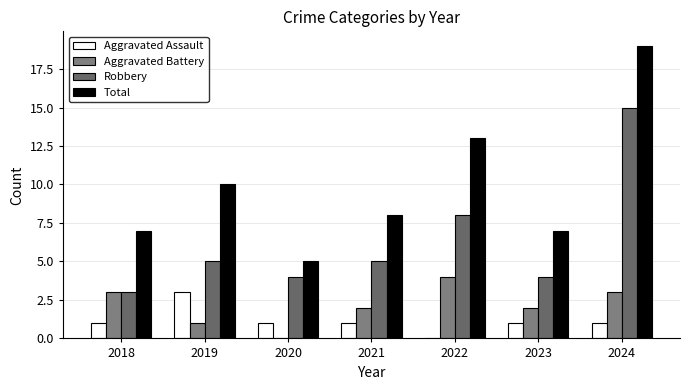

At 2022, list the series in order from smallest to largest.

Aggravated Assault, Aggravated Battery, Robbery, Total